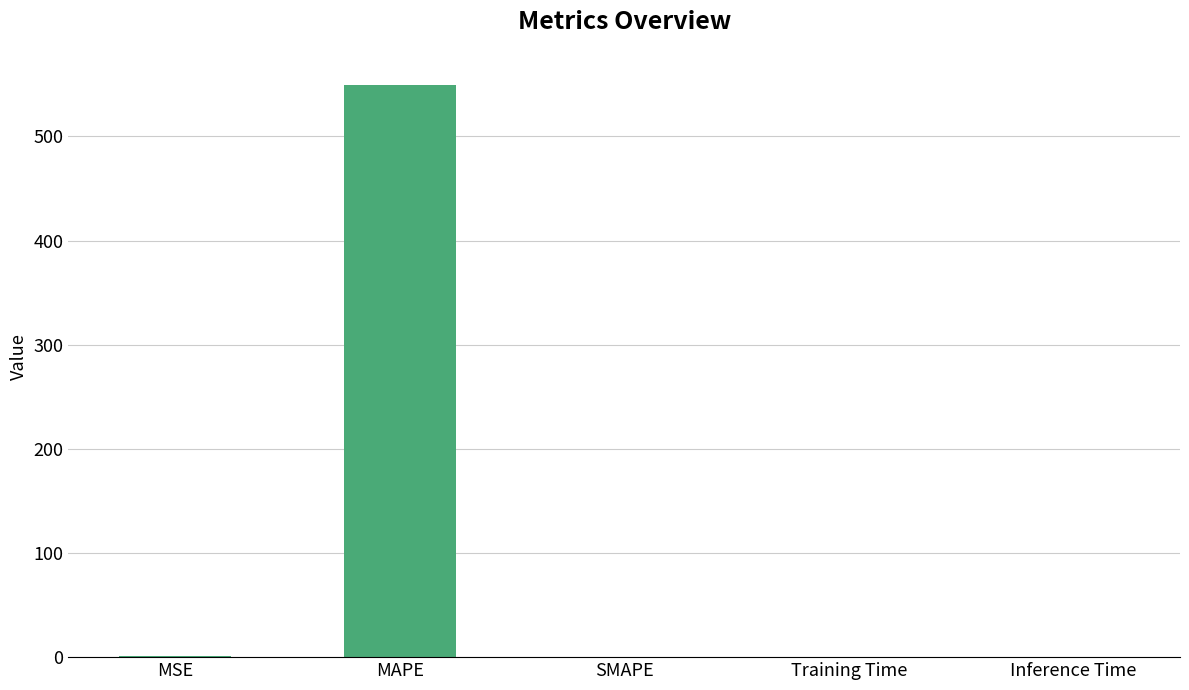

Does the chart contain stacked bars?

No